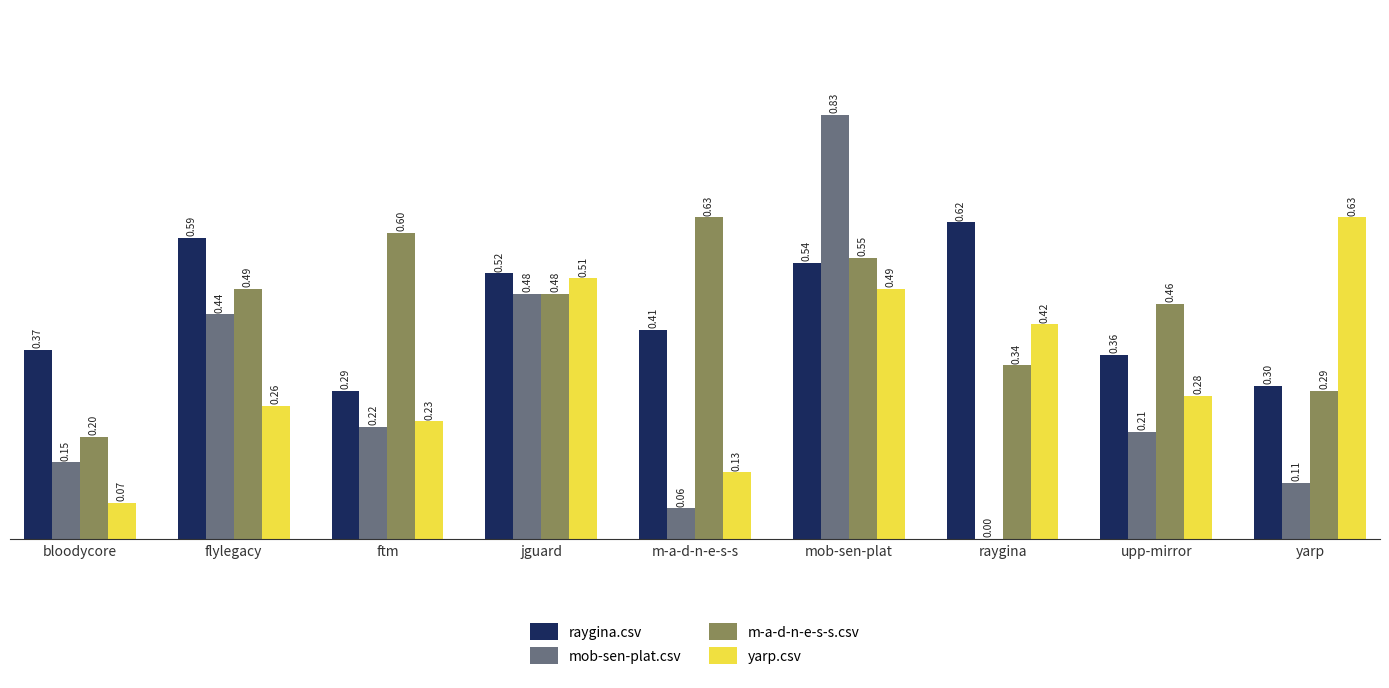

Are the bars grouped side by side (vs. stacked)?

Yes